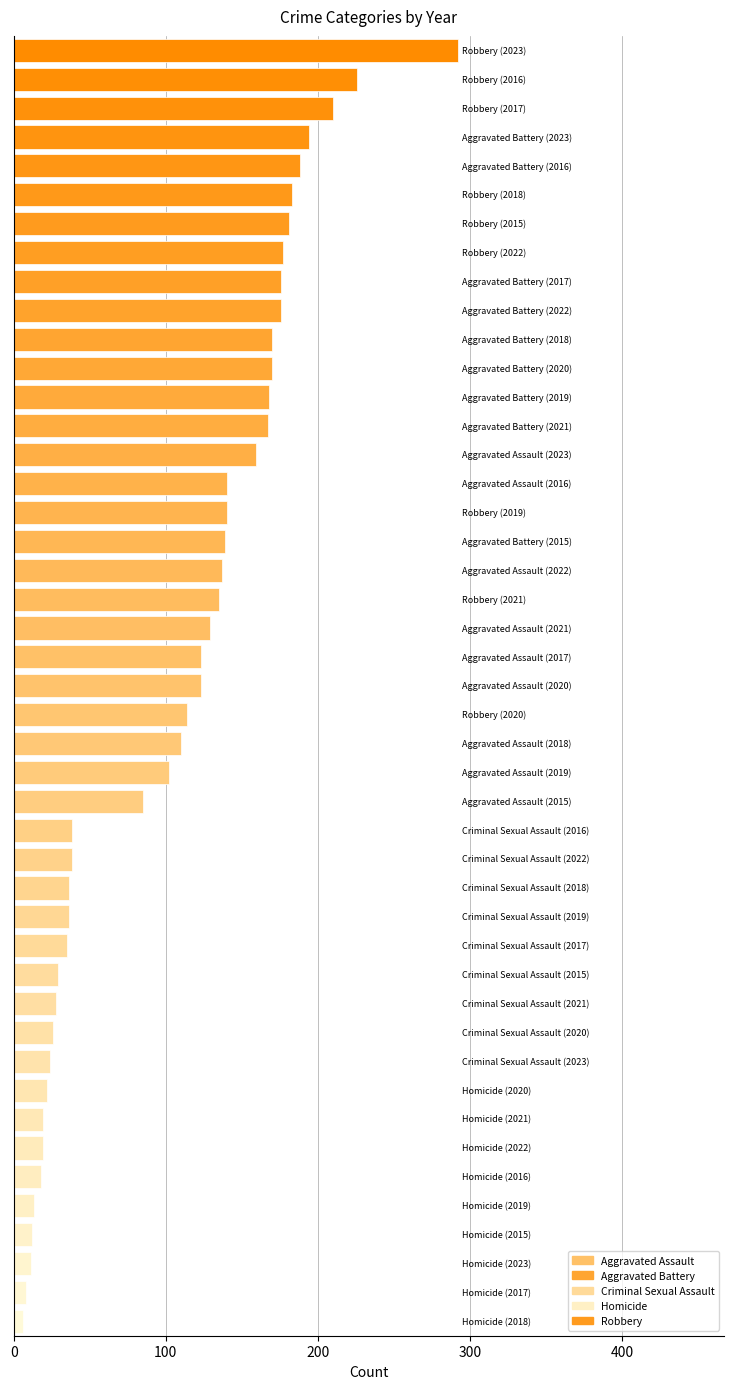

What is the difference between the second highest and minimum values?

220